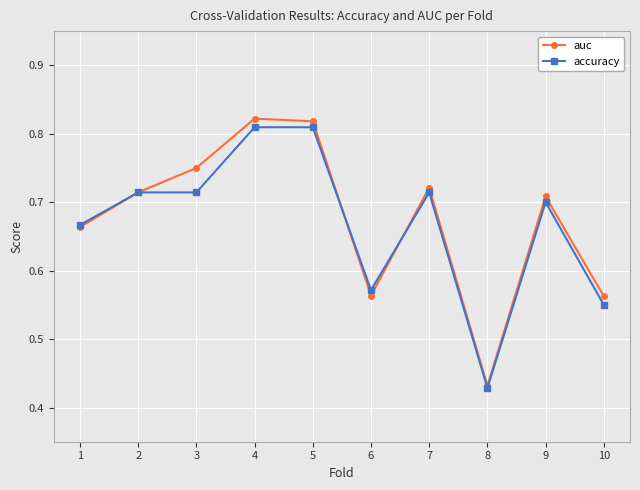

How many lines are shown in the chart?

2